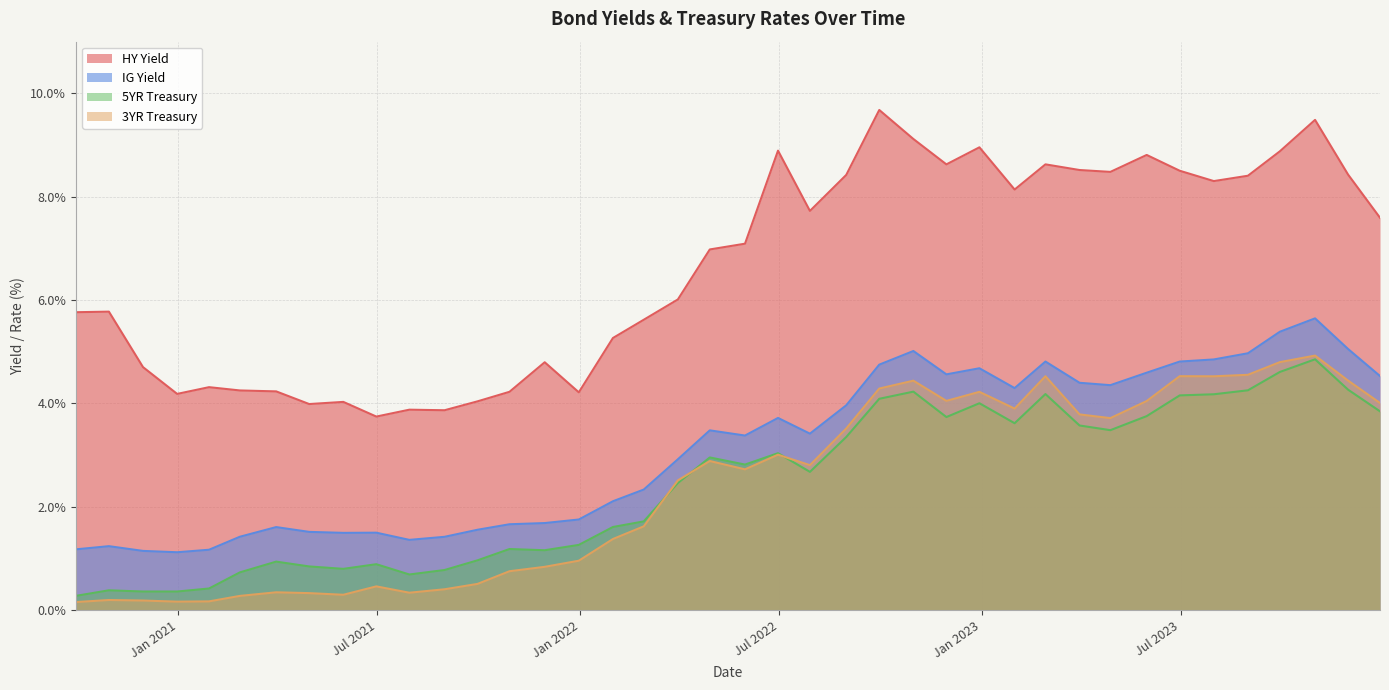

Which series has the largest total across all categories?

HY Yield